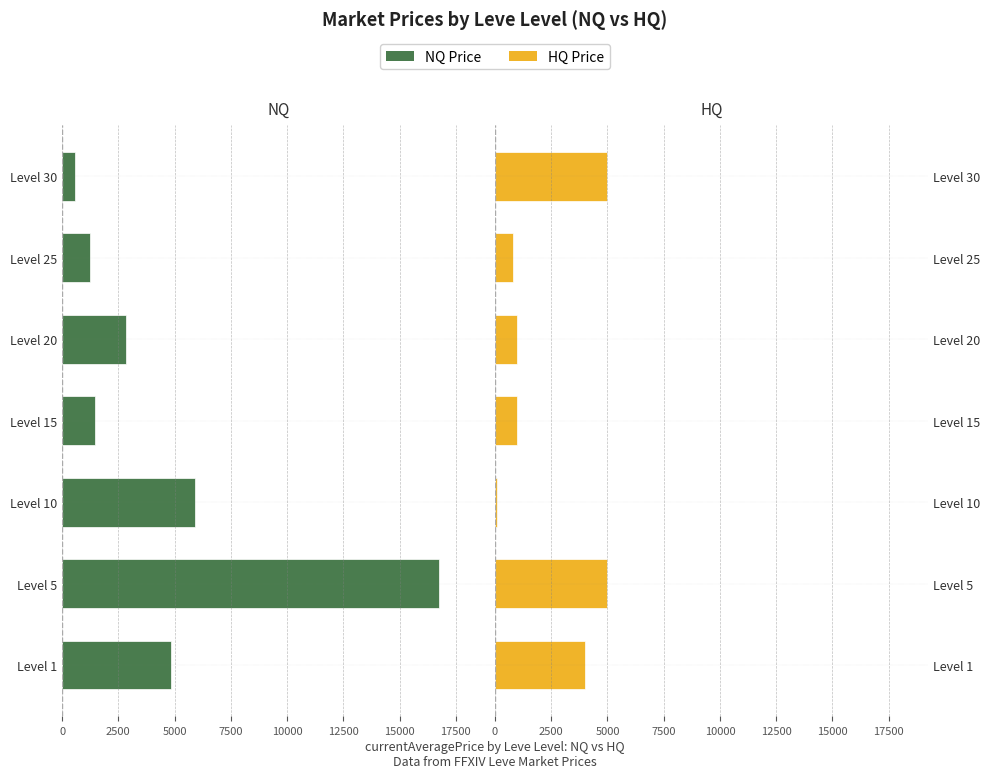

What is the approximate value of NQ Price at Level 5?

16734